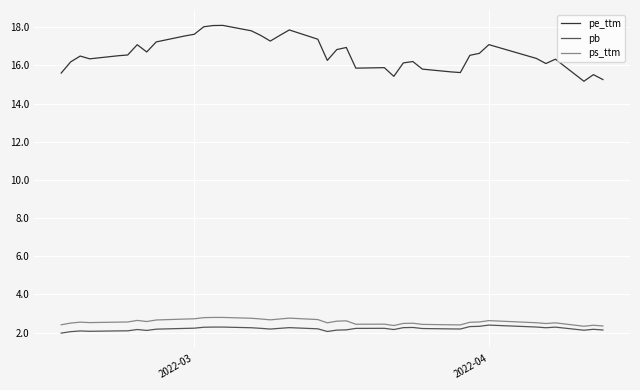

What is the difference between the maximum and minimum values in the ps_ttm series?

0.5